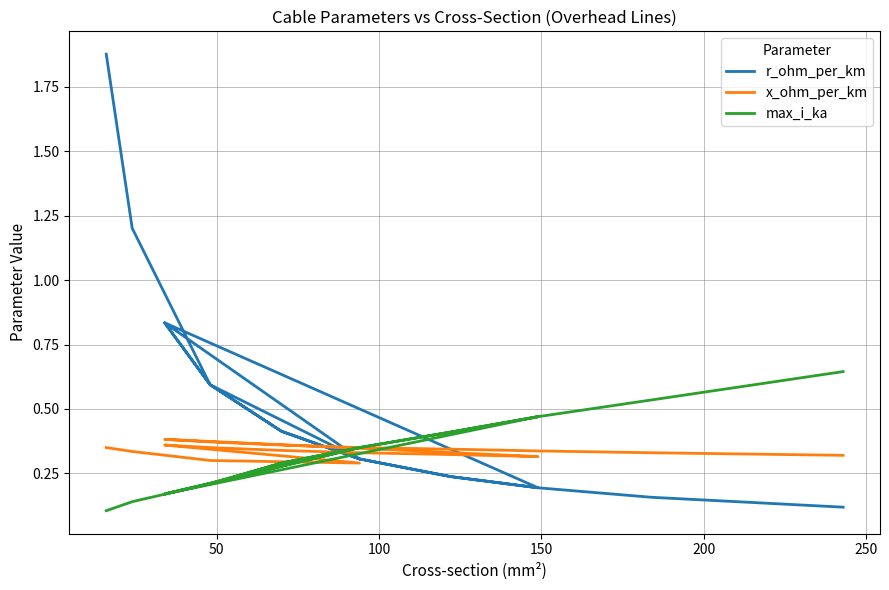

What are all the series names shown in the legend?

r_ohm_per_km, x_ohm_per_km, max_i_ka